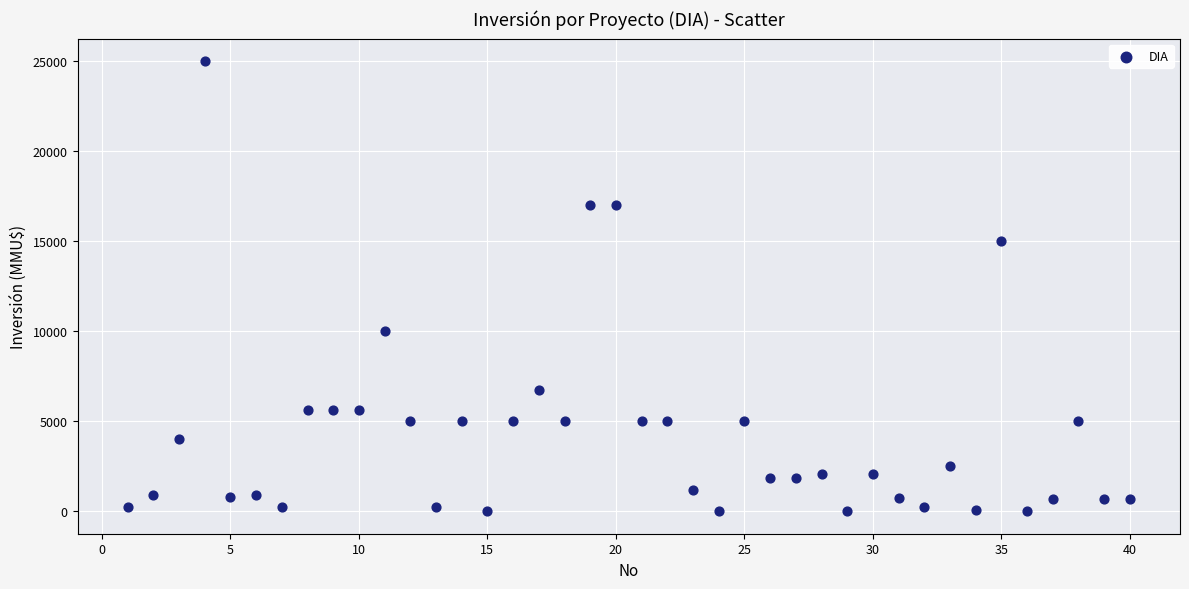

What is the range of X values (max minus min)?

39